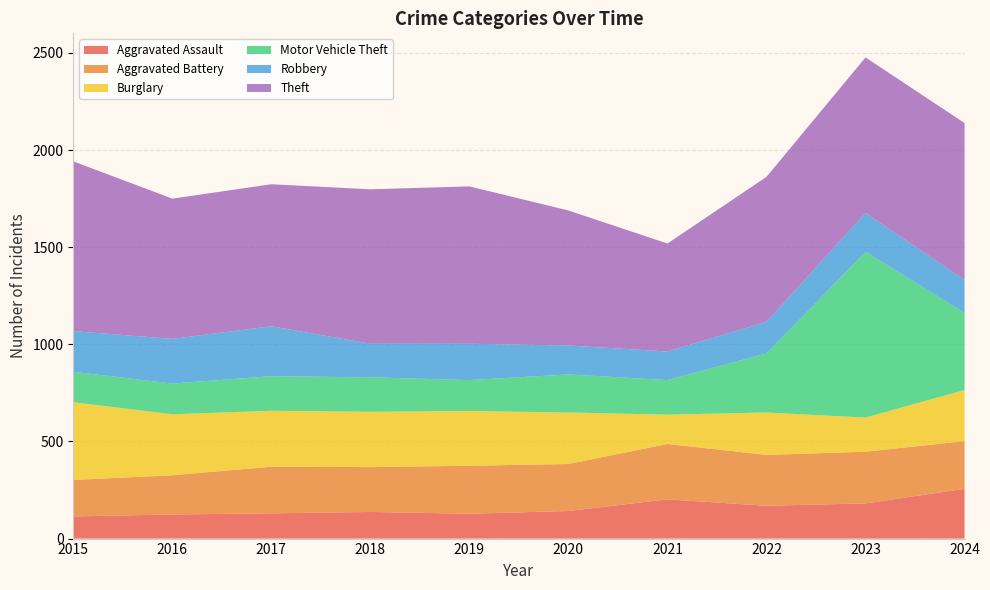

Reading left to right, extract all data points from this chart.

Aggravated Assault: 114	124	130	137	128	142	202	169	181	256
Aggravated Battery: 188	202	240	231	247	242	285	262	266	246
Burglary: 400	314	288	285	282	265	151	218	176	263
Motor Vehicle Theft: 157	158	178	177	159	196	178	304	853	397
Robbery: 209	230	257	173	187	149	147	163	200	169
Theft: 874	722	731	795	810	695	556	746	801	808